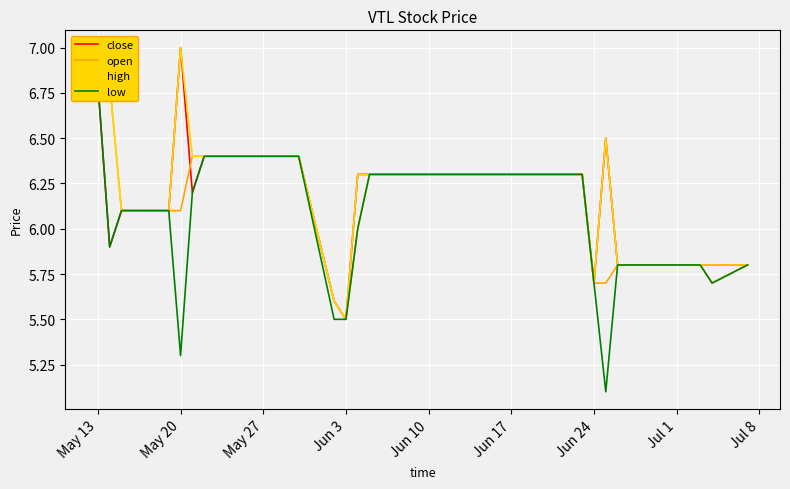

What is the lowest value of the high series?

5.5